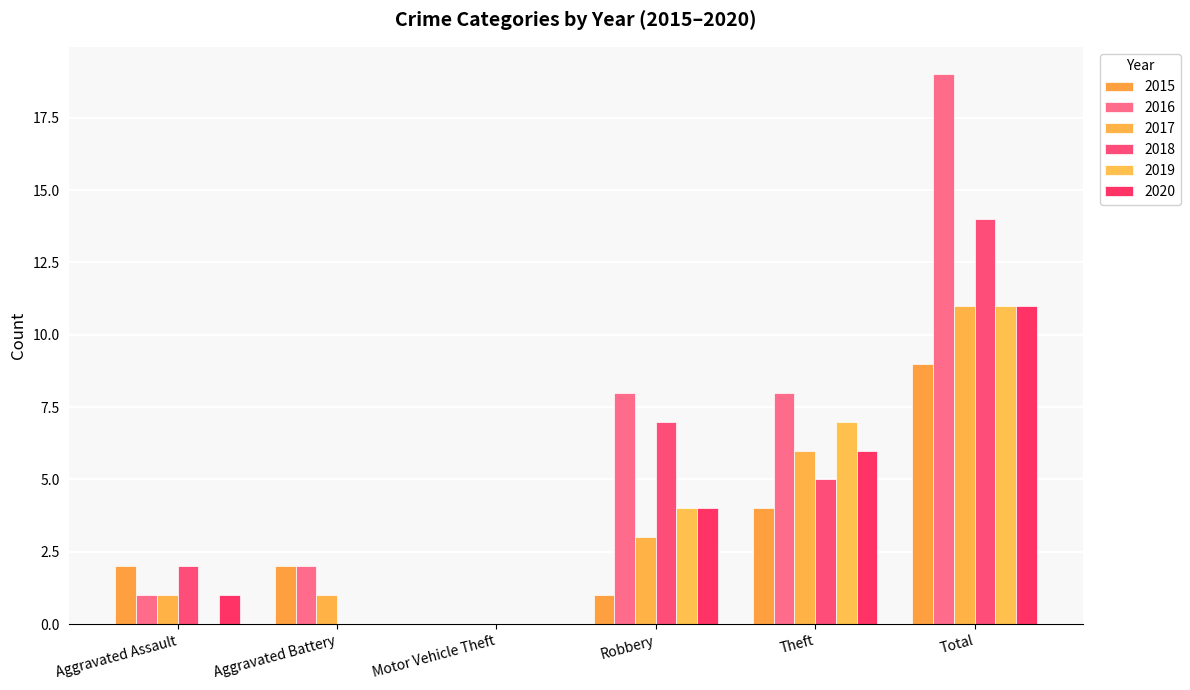

Reading right to left, extract all data points from this chart.

2015: Total=9	Theft=4	Robbery=1	Motor Vehicle Theft=0	Aggravated Battery=2	Aggravated Assault=2
2016: Total=19	Theft=8	Robbery=8	Motor Vehicle Theft=0	Aggravated Battery=2	Aggravated Assault=1
2017: Total=11	Theft=6	Robbery=3	Motor Vehicle Theft=0	Aggravated Battery=1	Aggravated Assault=1
2018: Total=14	Theft=5	Robbery=7	Motor Vehicle Theft=0	Aggravated Battery=0	Aggravated Assault=2
2019: Total=11	Theft=7	Robbery=4	Motor Vehicle Theft=0	Aggravated Battery=0	Aggravated Assault=0
2020: Total=11	Theft=6	Robbery=4	Motor Vehicle Theft=0	Aggravated Battery=0	Aggravated Assault=1